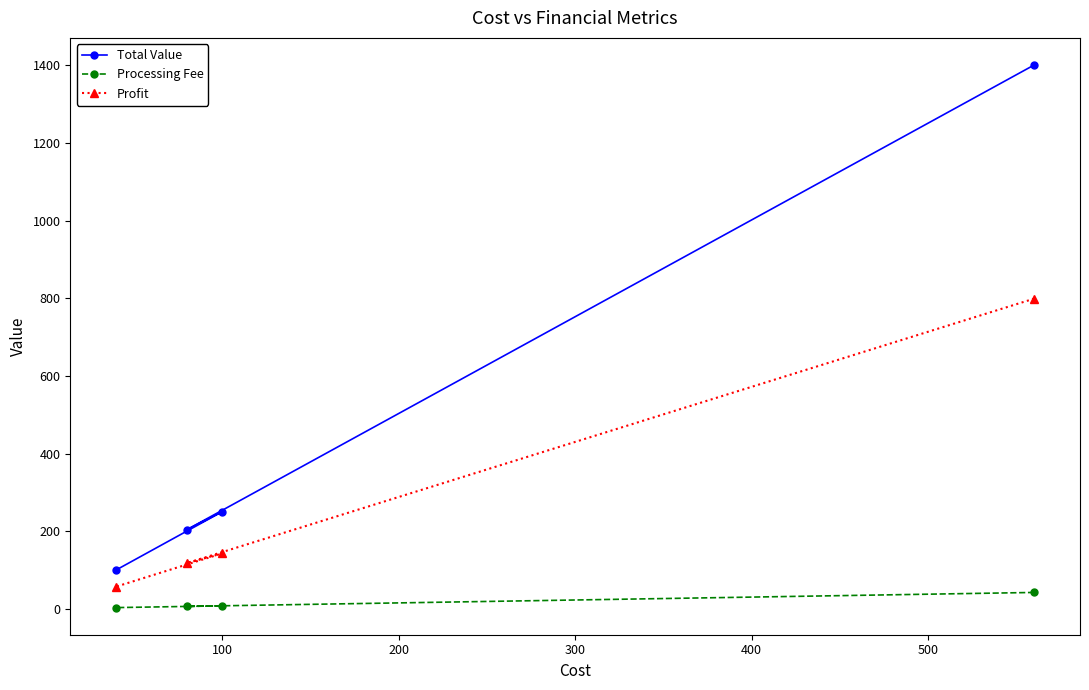

What is the difference between the second highest and minimum values in the Profit series?

85.5